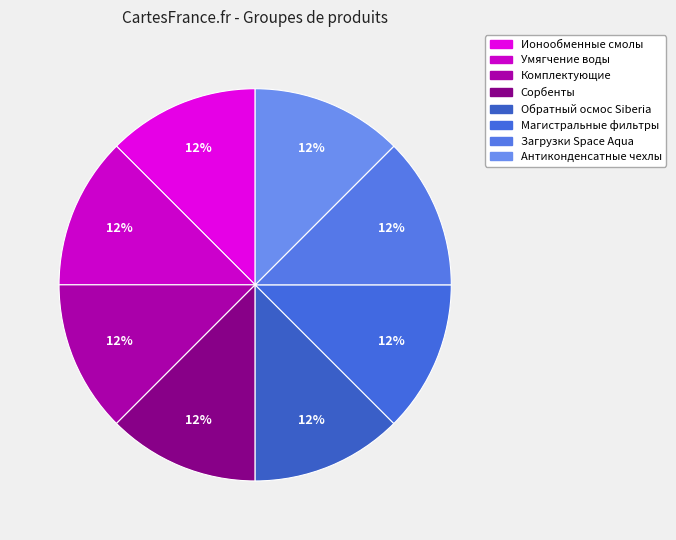

To the nearest percent, what is the difference between the largest and smallest slice percentages?

0%